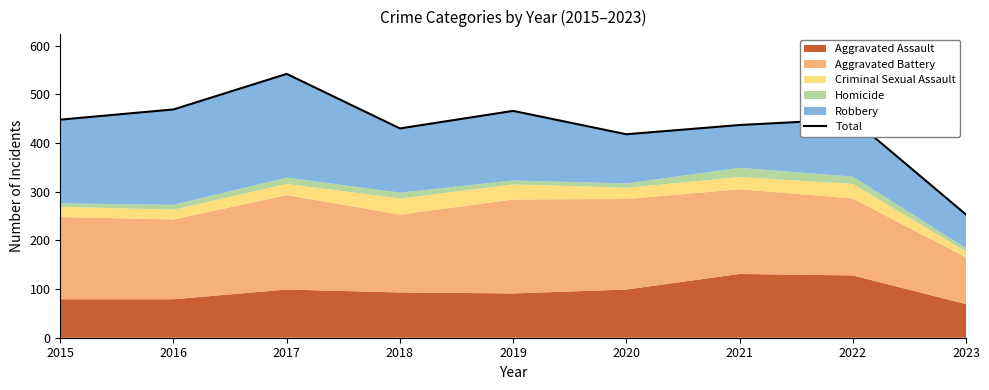

Does the chart have visible grid lines?

No